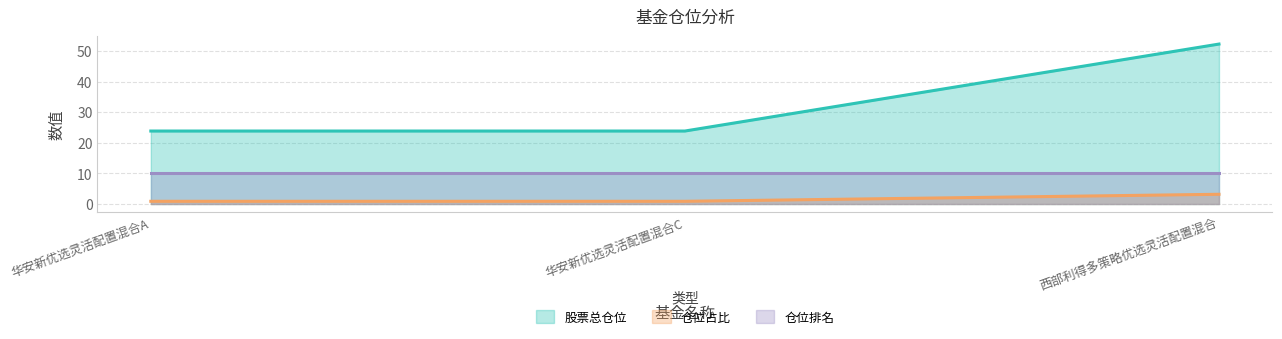

What is the difference between the highest and lowest values at 西部利得多策略优选灵活配置混合?

49.1